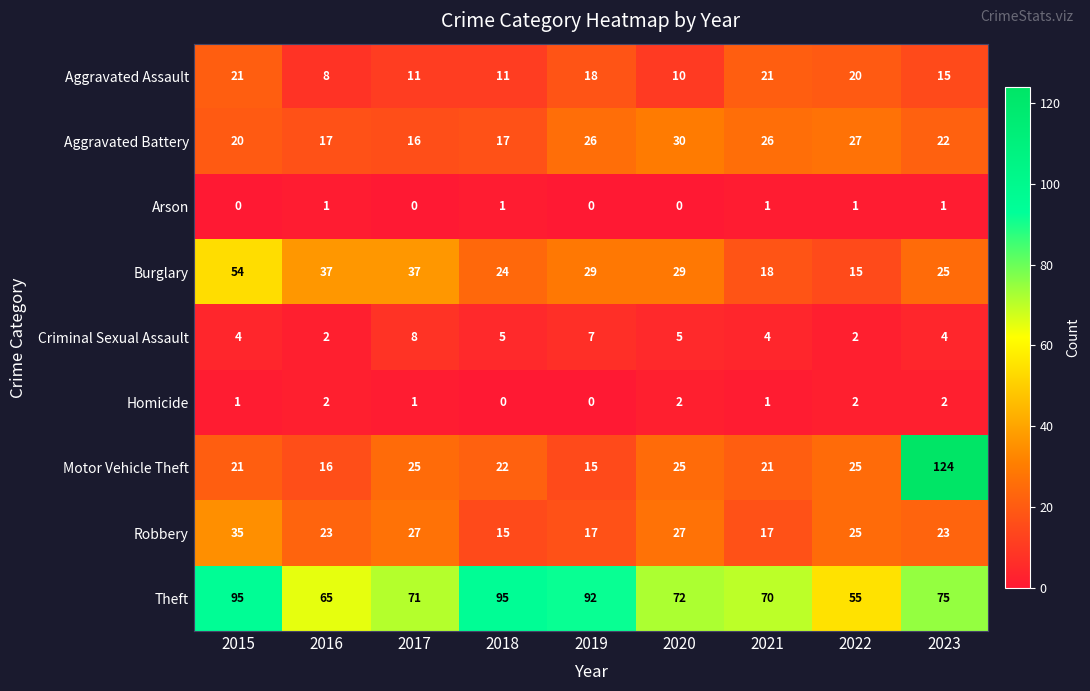

Between 2016 and 2020, which series saw the biggest shift?

Aggravated Battery